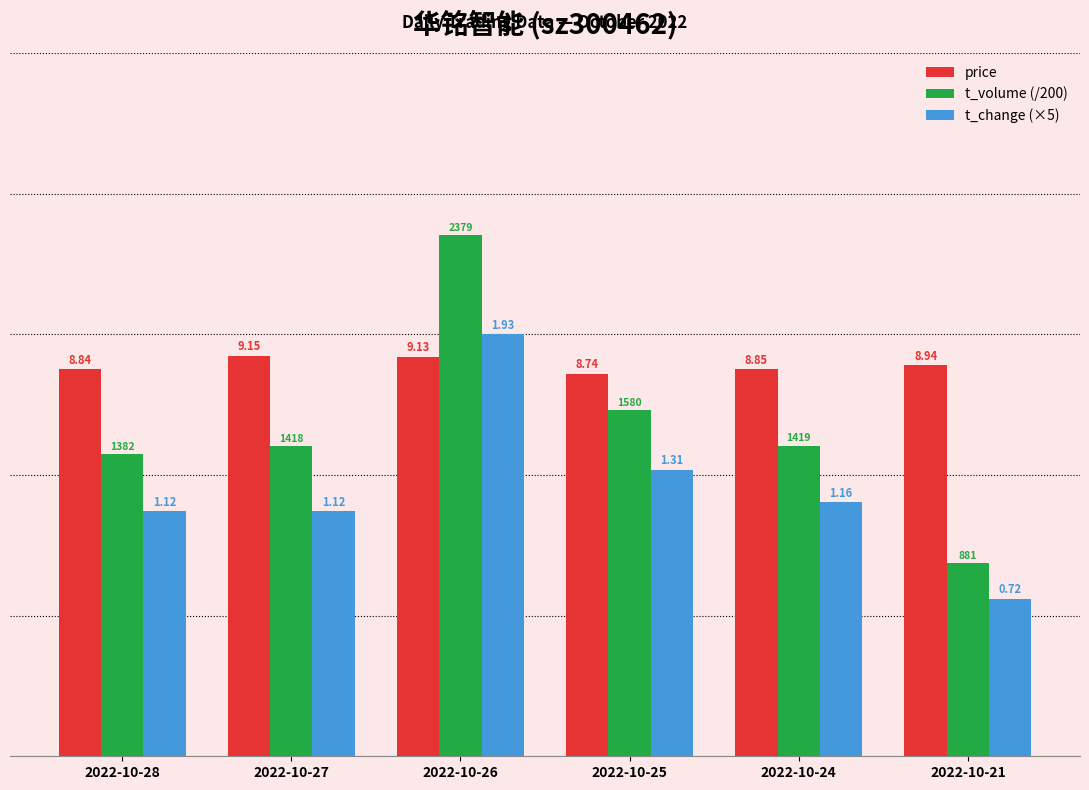

Reading left to right, transcribe all the data shown in this chart.

price: 2022-10-28=8.8	2022-10-27=9.2	2022-10-26=9.1	2022-10-25=8.7	2022-10-24=8.8	2022-10-21=8.9
t_volume (/200): 2022-10-28=6.9	2022-10-27=7.1	2022-10-26=11.9	2022-10-25=7.9	2022-10-24=7.1	2022-10-21=4.4
t_change (×5): 2022-10-28=5.6	2022-10-27=5.6	2022-10-26=9.7	2022-10-25=6.6	2022-10-24=5.8	2022-10-21=3.6